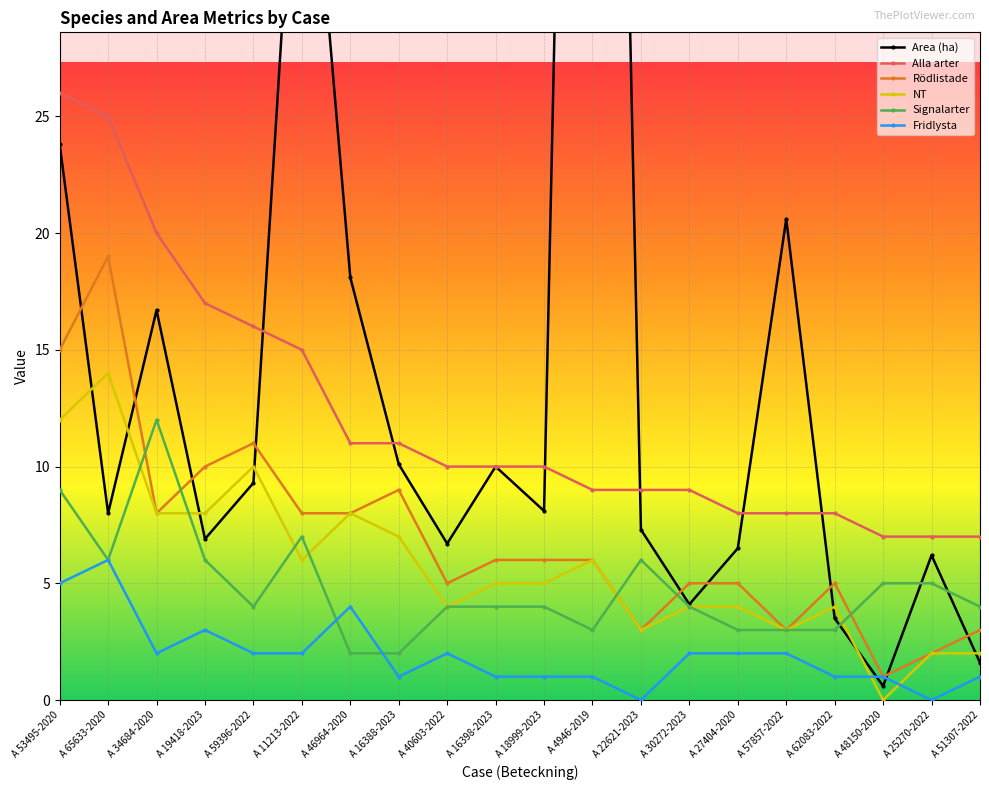

Between A 34684-2020 and A 18999-2023, which series saw the biggest shift?

Alla arter